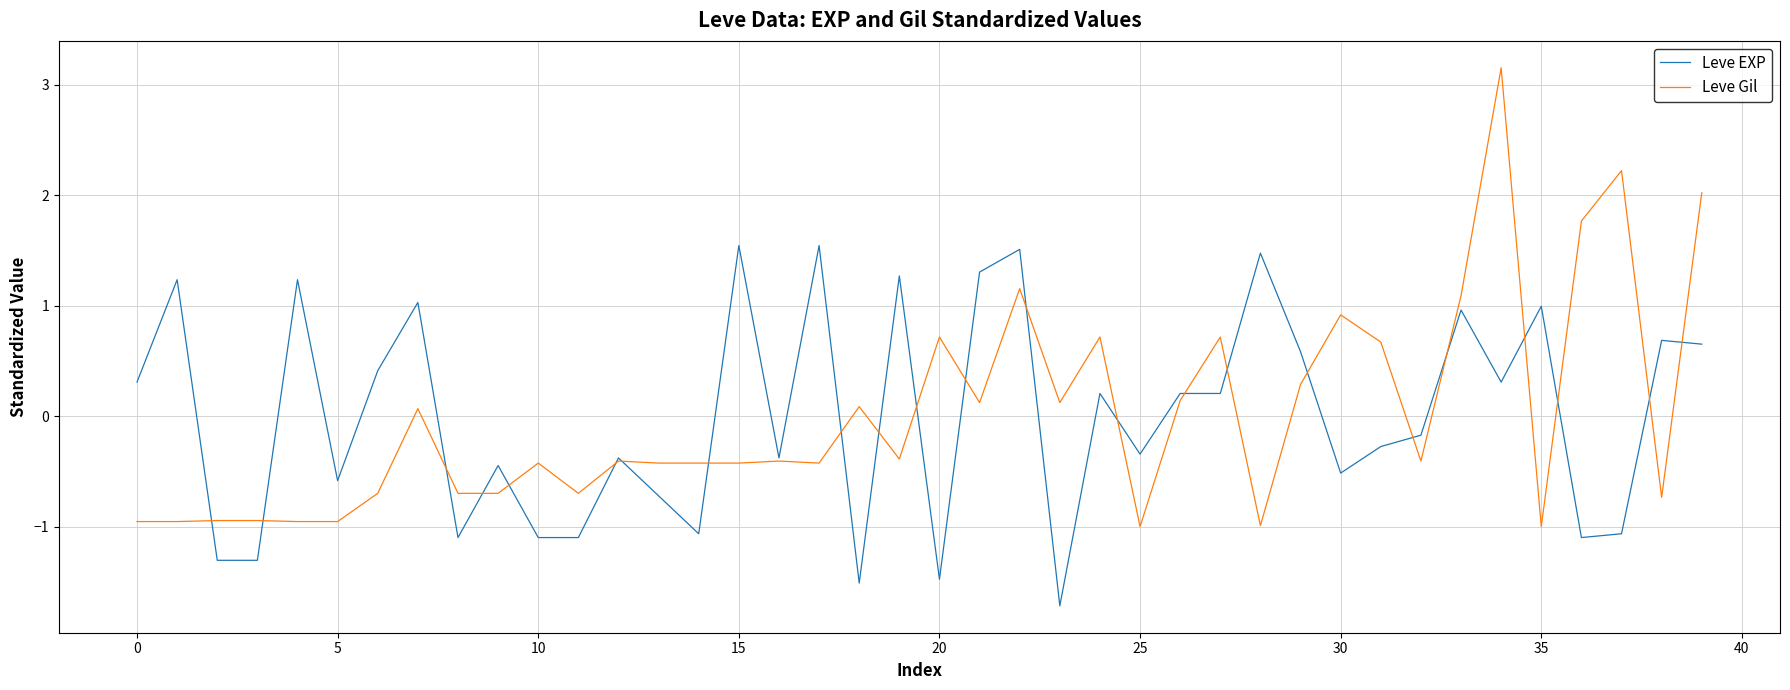

Which series has the largest range (max minus min)?

Leve Gil